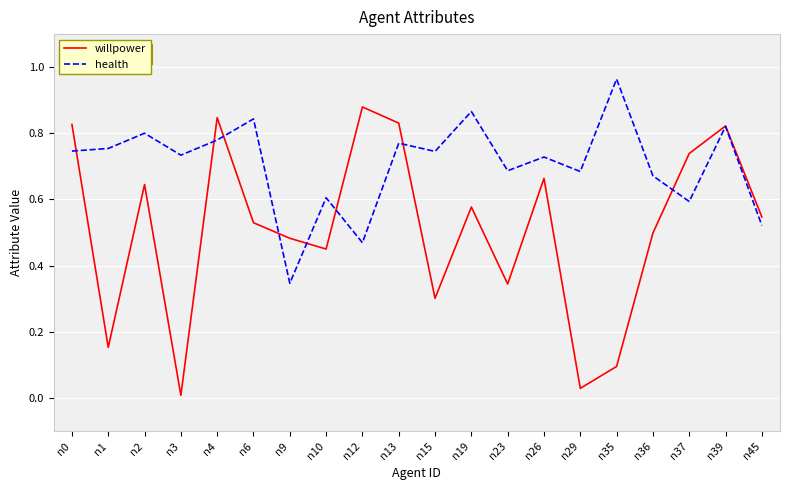

The value of health at n12 is 0.5. True or false?

True